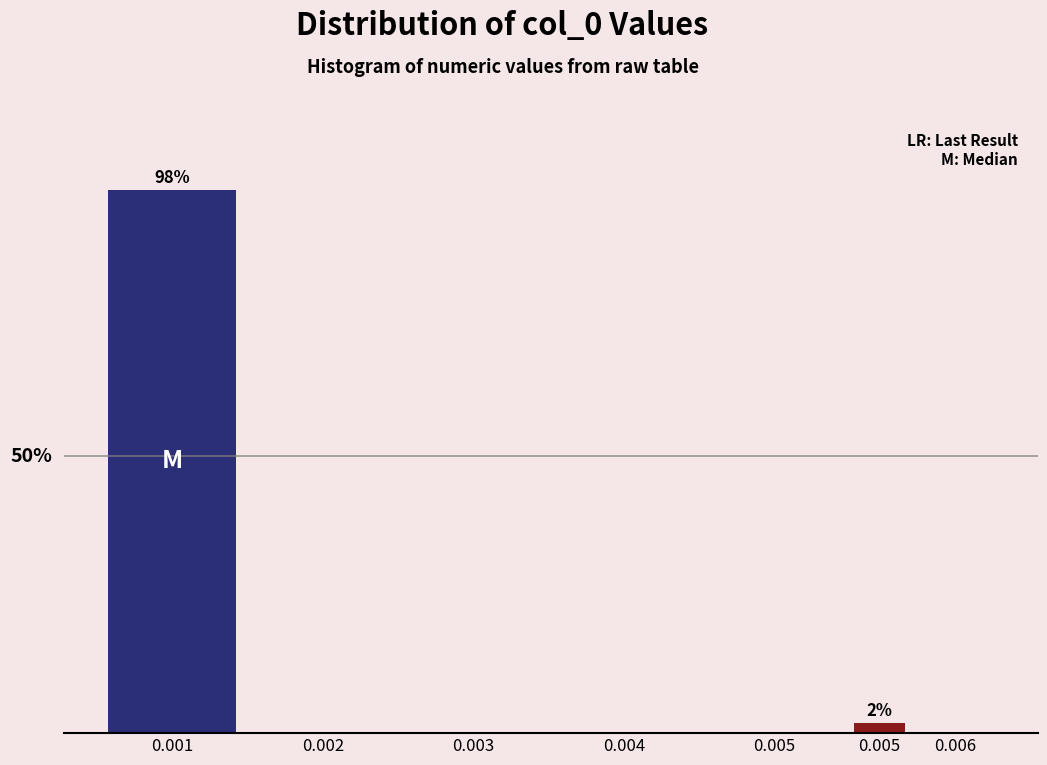

Are the bars horizontal?

No